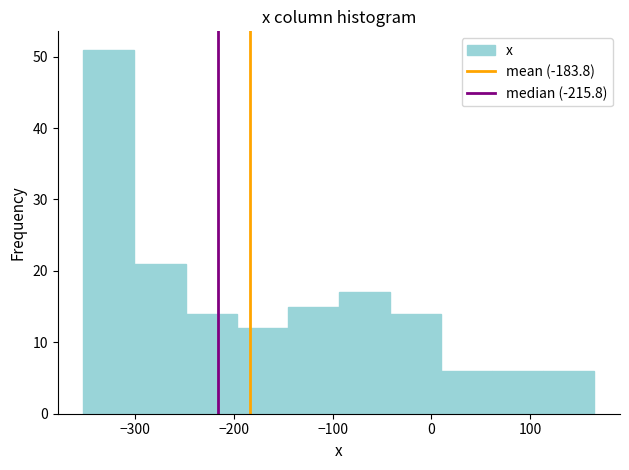

How tall is the bar that spans -350 to -300 on the x-axis? Neither the bar edges nor the heights are printed on the chart, so give them approximately, as read against the axes.

51